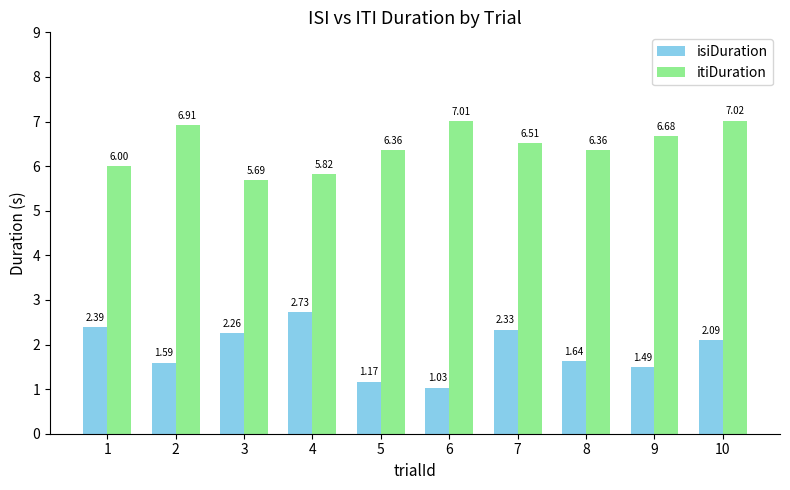

How many data points in isiDuration are above 2?

5